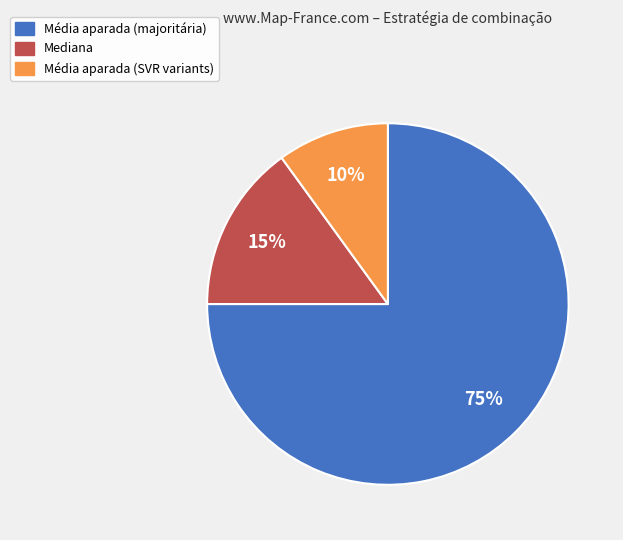

To the nearest percent, what portion does Mediana represent?

15%